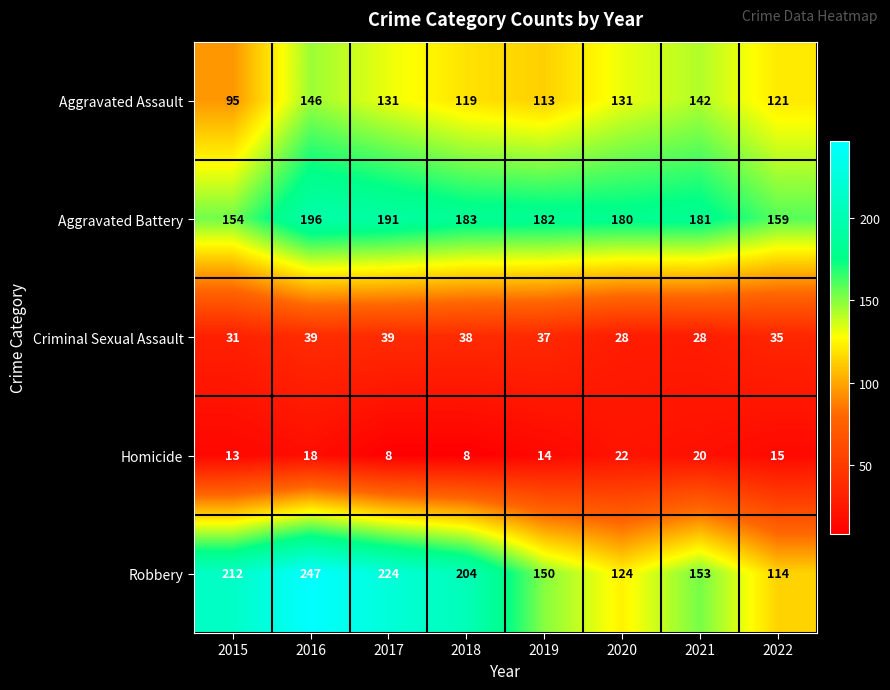

Rank the series at 2016 from lowest to highest value.

Homicide, Criminal Sexual Assault, Aggravated Assault, Aggravated Battery, Robbery